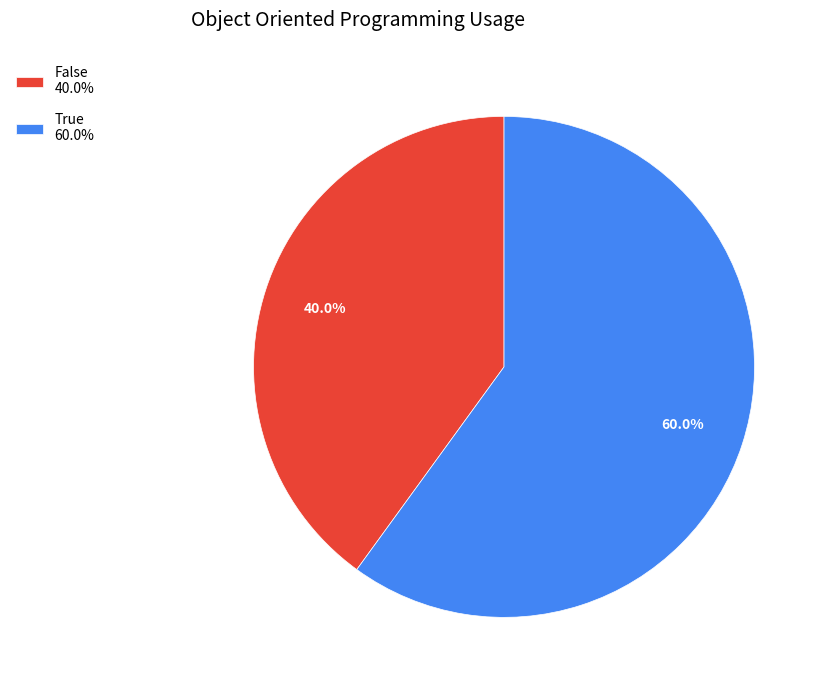

What is the largest slice in the pie chart?

True 60.0%